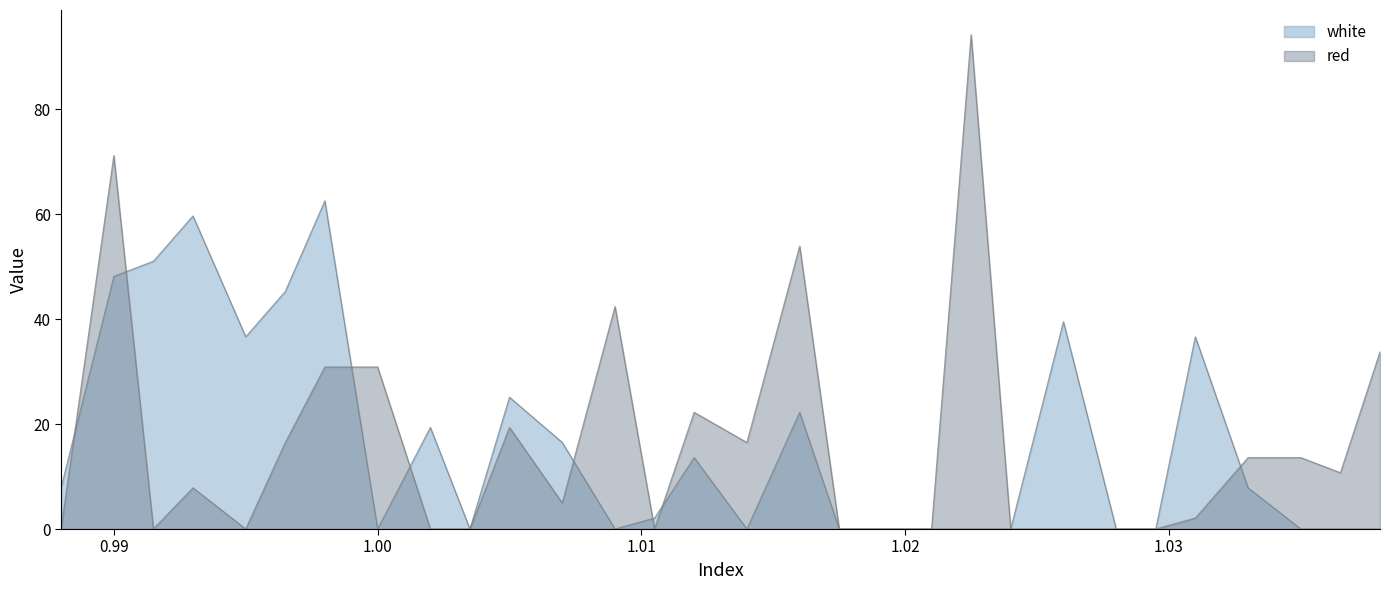

Reading left to right, list all the values displayed in this chart.

red: 0.0	71.2	0.0	7.8	0.0	16.5	30.9	30.9	0.0	0.0	19.4	5.0	42.4	0.0	22.2	16.5	53.9	0.0	0.0	0.0	94.2	0.0	0.0	0.0	0.0	2.1	13.6	13.6	10.7	33.7
white: 7.8	48.1	51.0	59.7	36.6	45.3	62.5	0.0	19.4	0.0	25.1	16.5	0.0	2.1	13.6	0.0	22.2	0.0	0.0	0.0	0.0	0.0	39.5	0.0	0.0	36.6	7.8	0.0	0.0	0.0